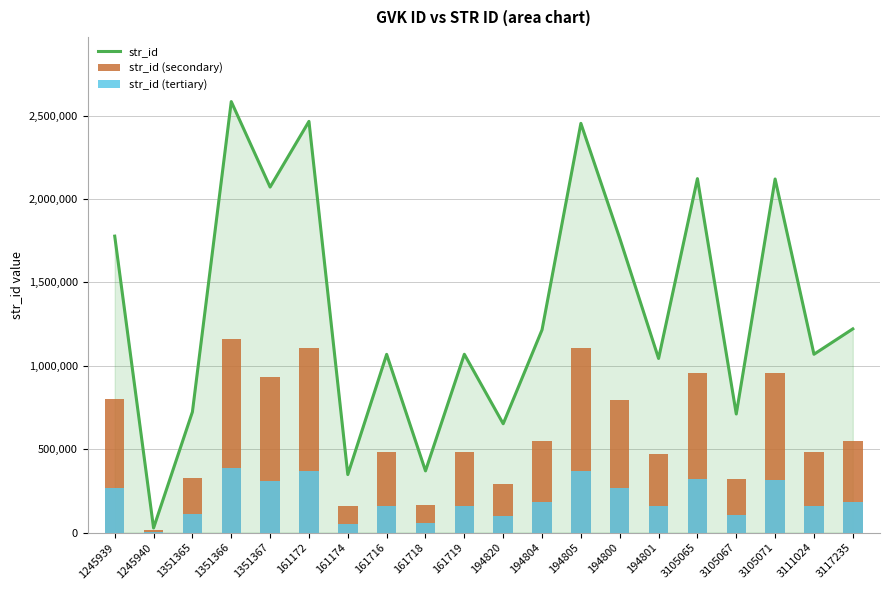

What is the total value across all series at 1351367?

3314547.2